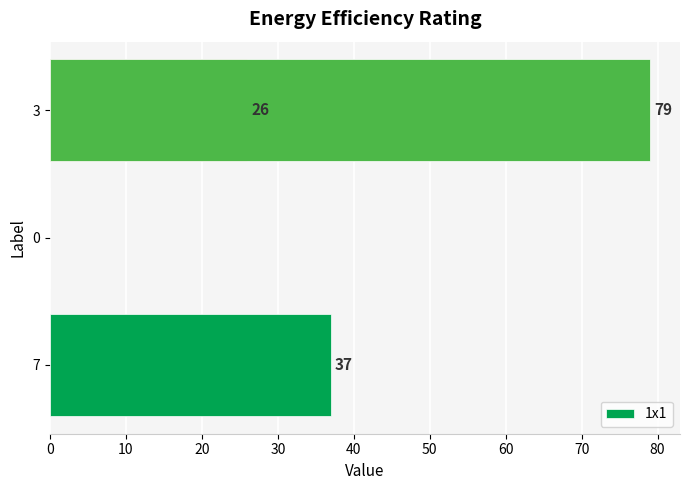

The value at 0 is 50. True or false?

False